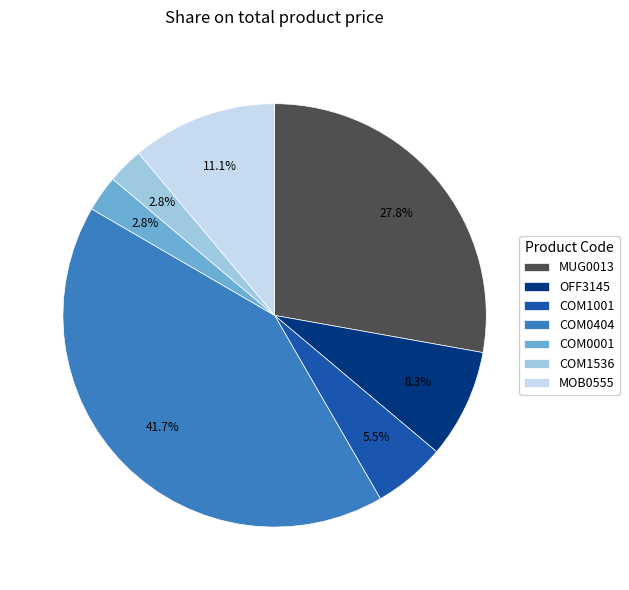

Count the number of slices in the pie.

7